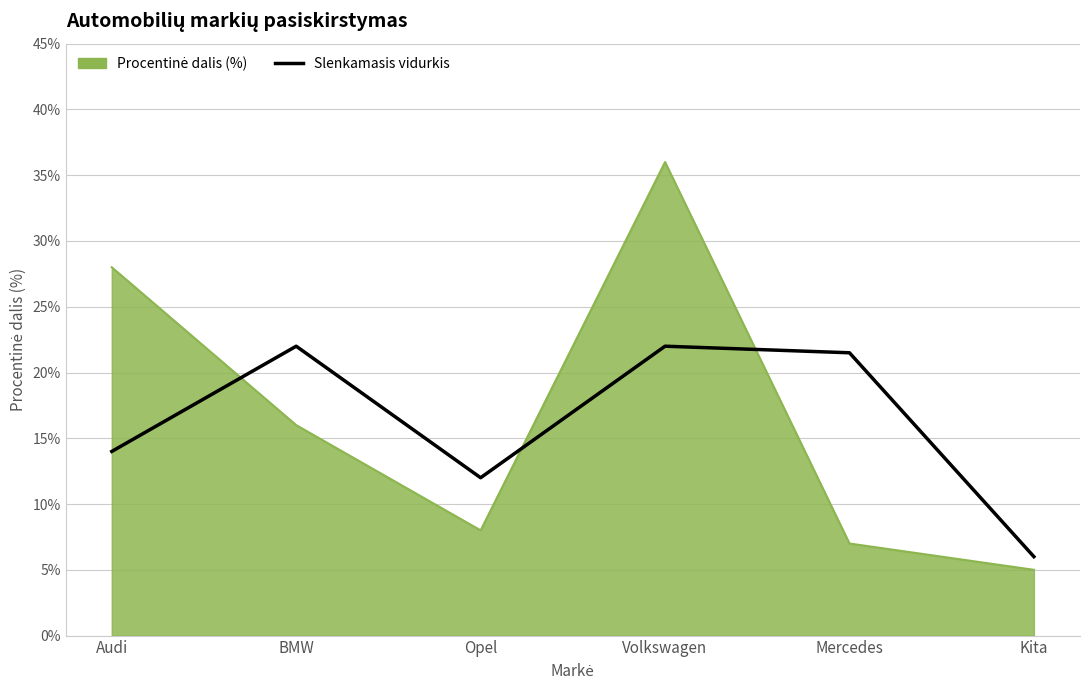

Does the chart have visible grid lines?

Yes